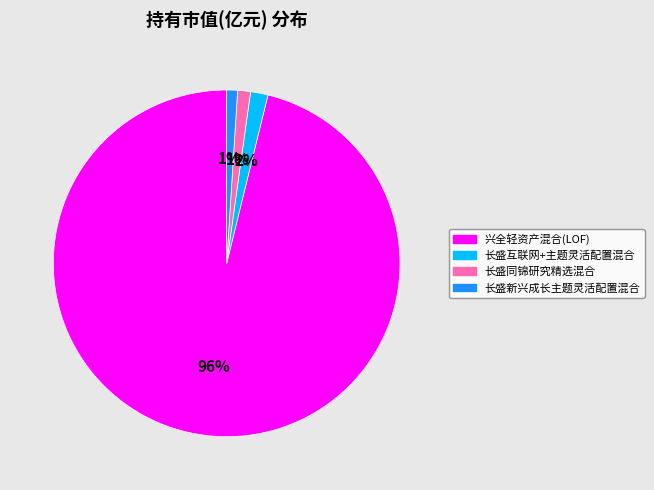

Between 兴全轻资产混合(LOF) and 长盛同锦研究精选混合, which is larger?

兴全轻资产混合(LOF)